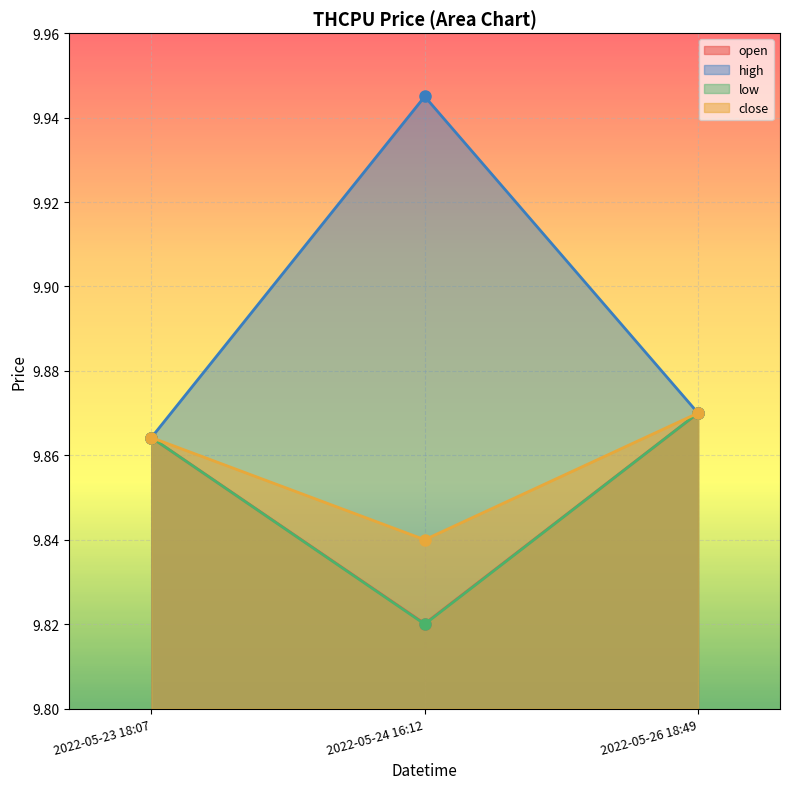

Reading right to left, extract all data points from this chart.

open: 9.9	9.8	9.9
high: 9.9	9.9	9.9
low: 9.9	9.8	9.9
close: 9.9	9.8	9.9